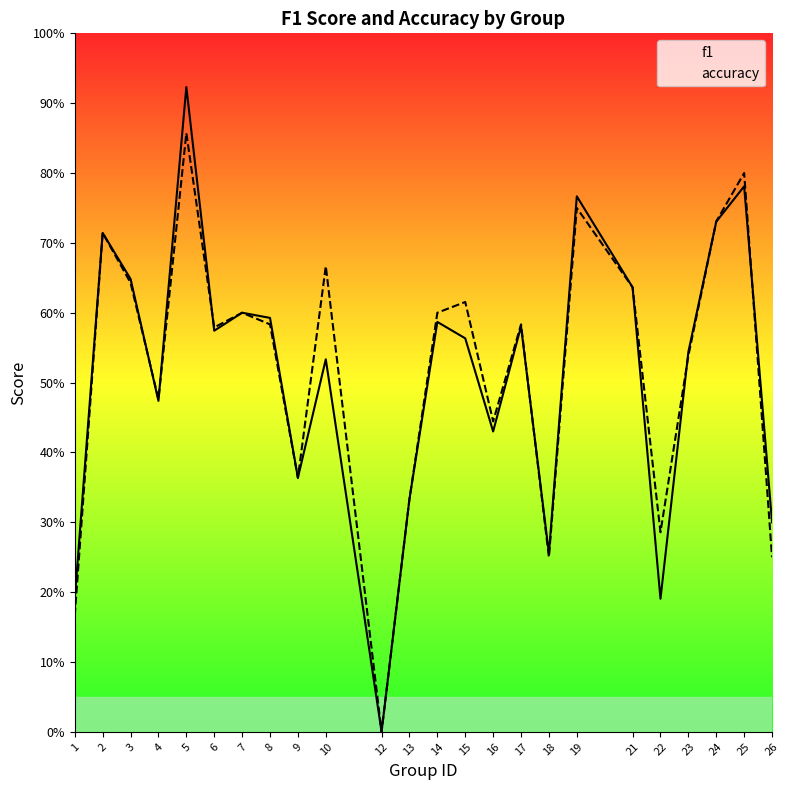

Which series has the largest range (max minus min)?

f1